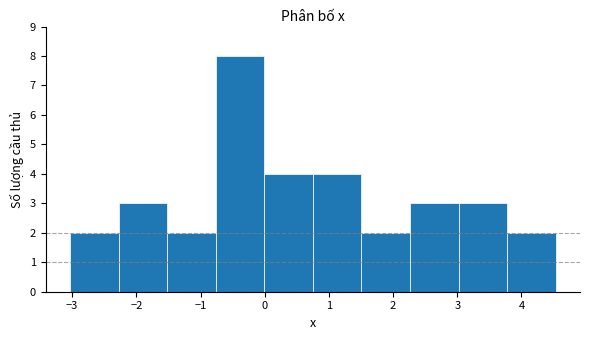

How tall is the bar that spans -1.5 to -0.8 on the x-axis? Neither the bar edges nor the heights are printed on the chart, so give them approximately, as read against the axes.

2